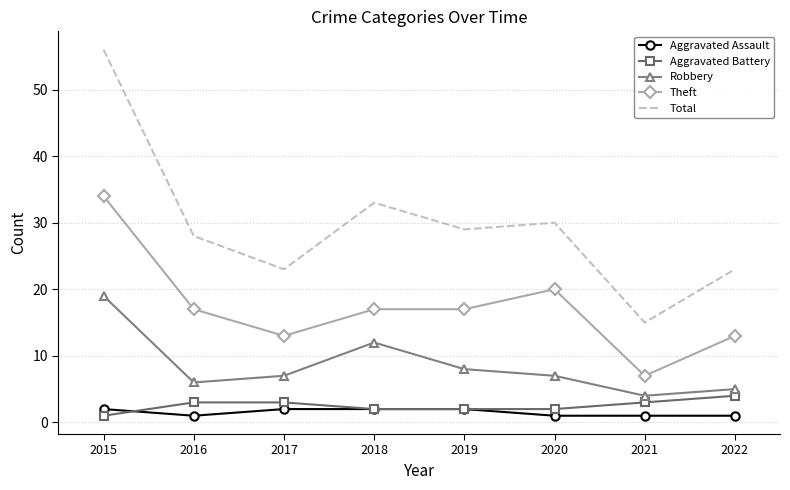

What is the spread (max minus min) of values at 2016?

27